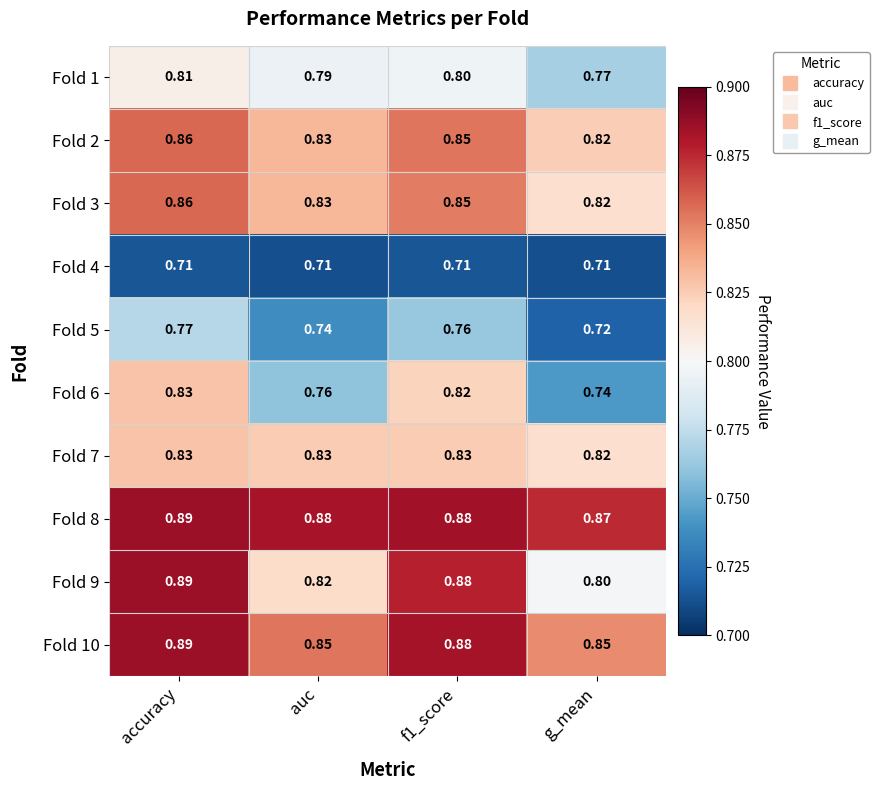

At which category is the sum across all series the highest?

accuracy